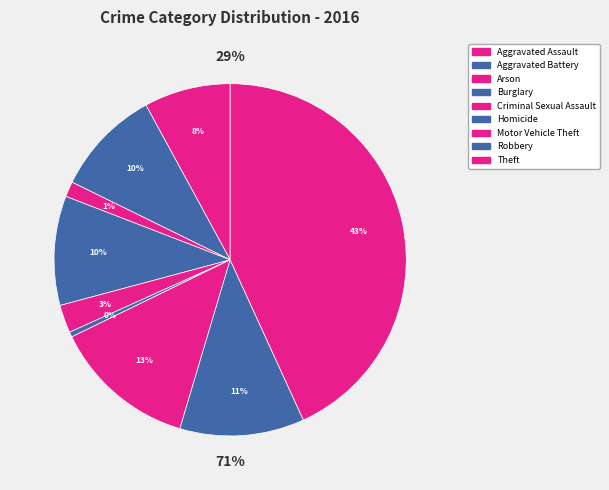

Rank the categories by value from highest to lowest.

Theft, Motor Vehicle Theft, Robbery, Burglary, Aggravated Battery, Aggravated Assault, Criminal Sexual Assault, Arson, Homicide